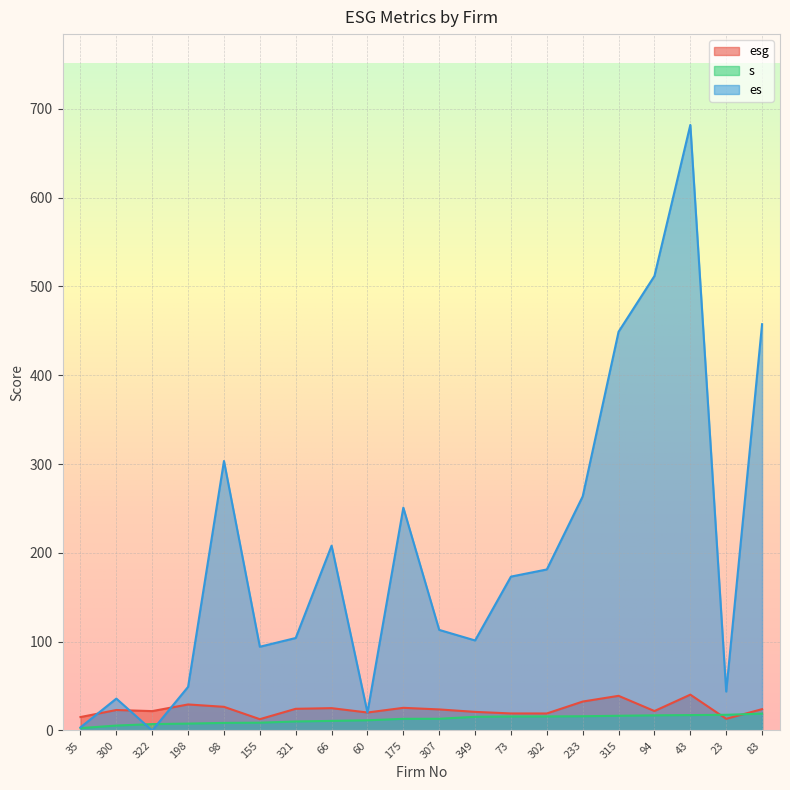

Which category has the lowest value in the es series?

322